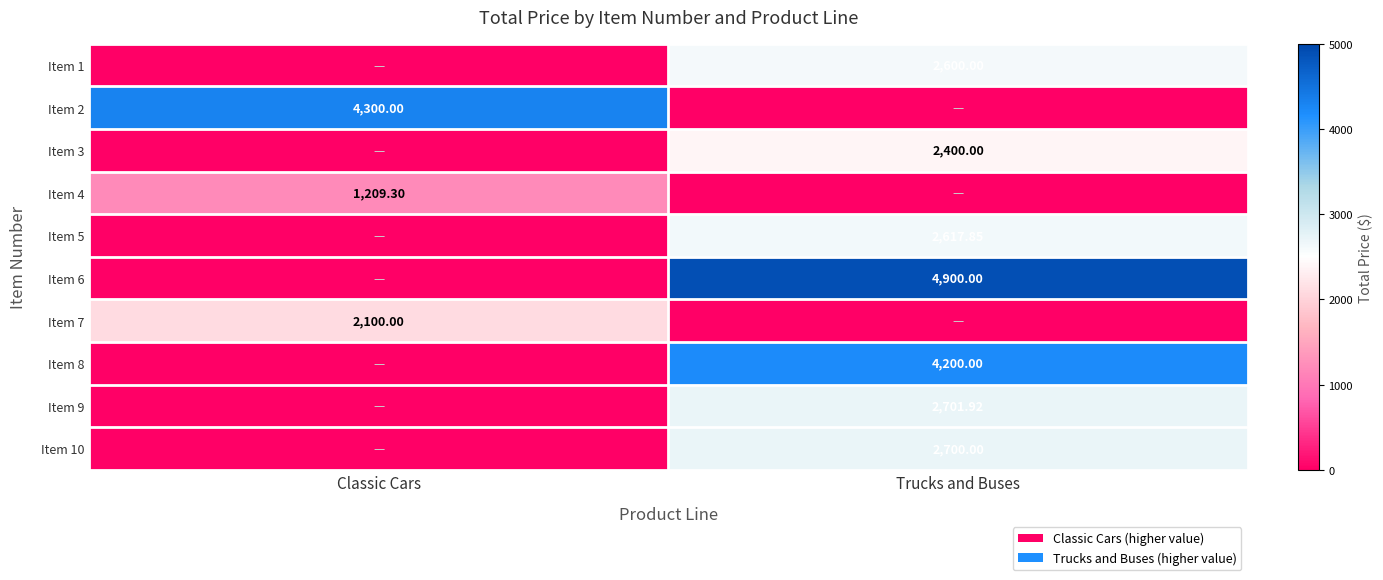

Is the value of Item 3 at Trucks and Buses greater than the value of Item 5 at Trucks and Buses?

No